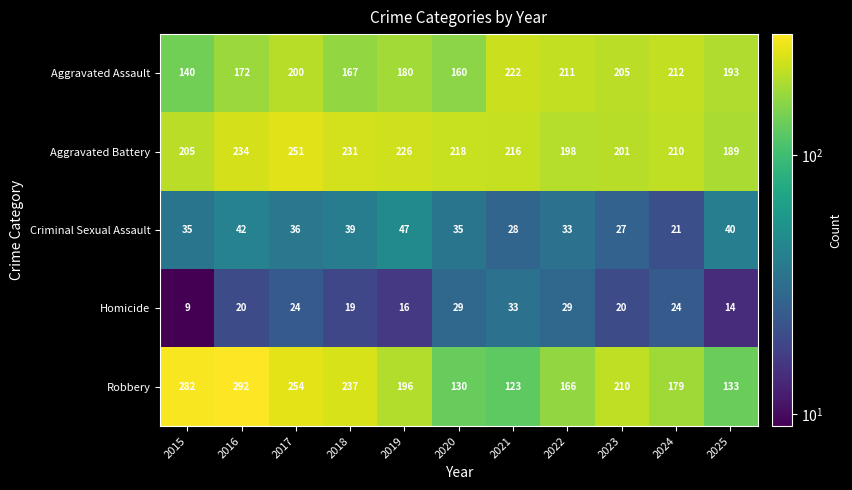

Which category has the highest value across all series?

2016